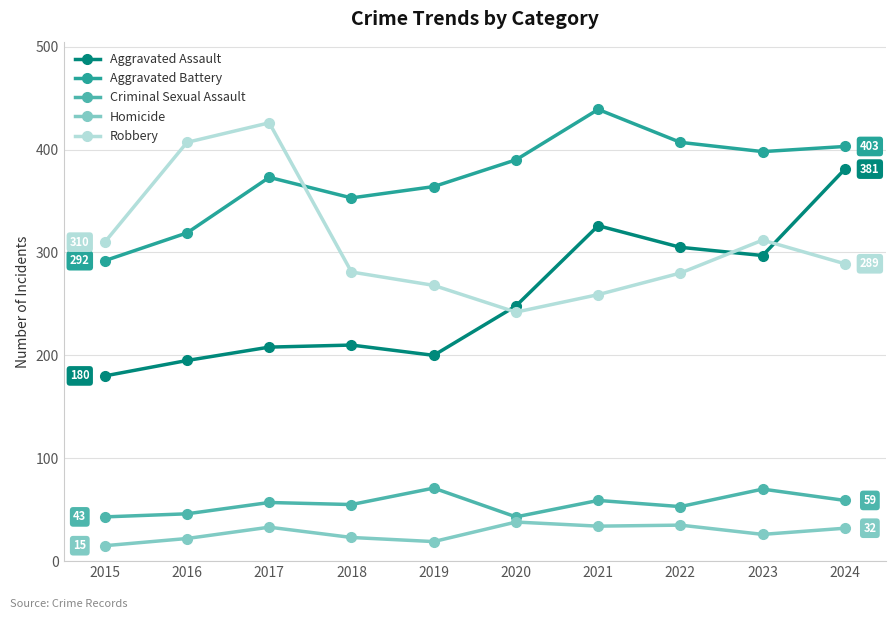

After their last crossing, which series has the higher values: Robbery or Aggravated Battery?

Aggravated Battery